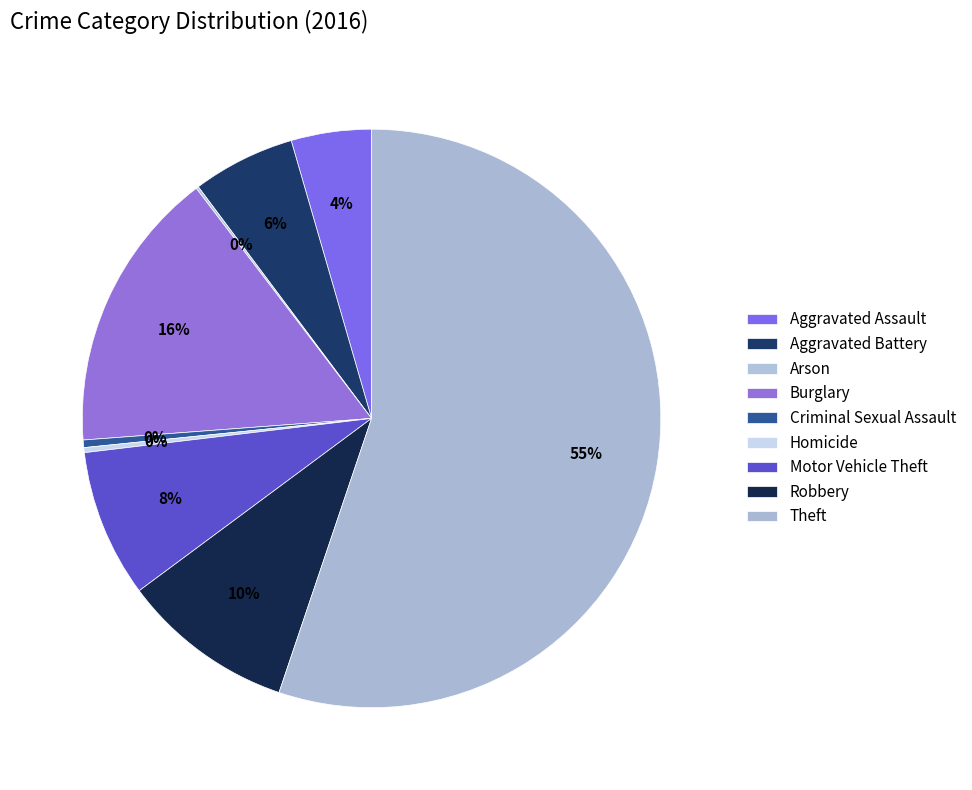

How much of the chart is everything except Aggravated Battery?

94.3%